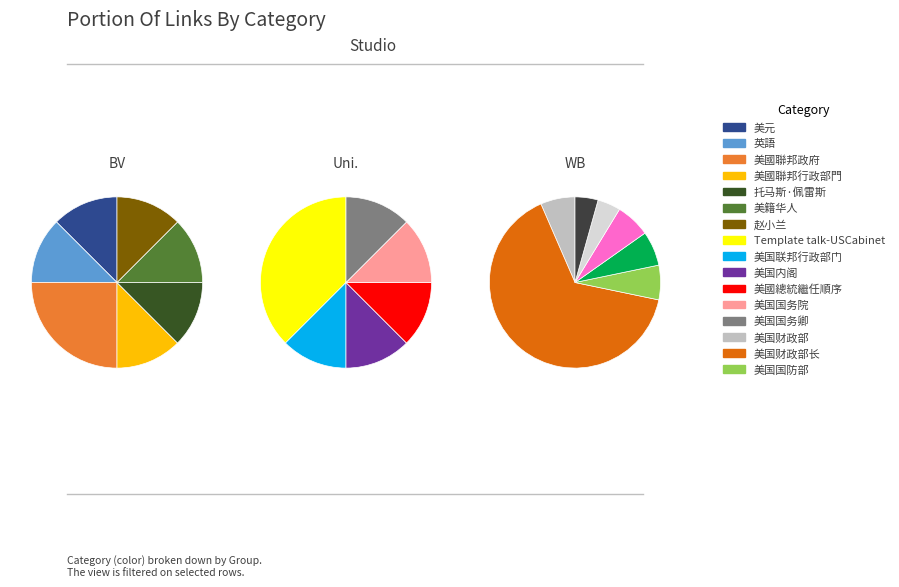

What is the change in value from 美元 to 美国国防部?

+2